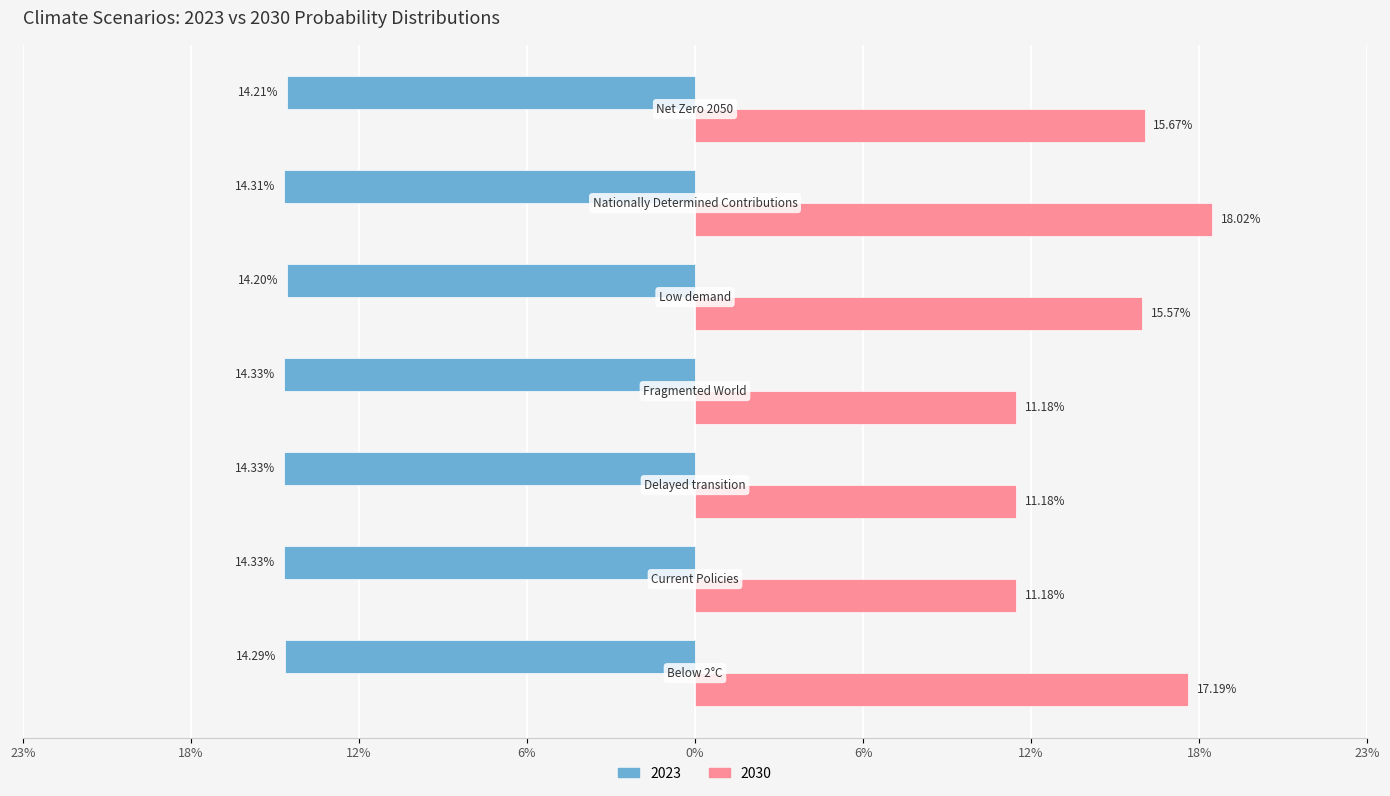

What are all the series names shown in the legend?

2023, 2030